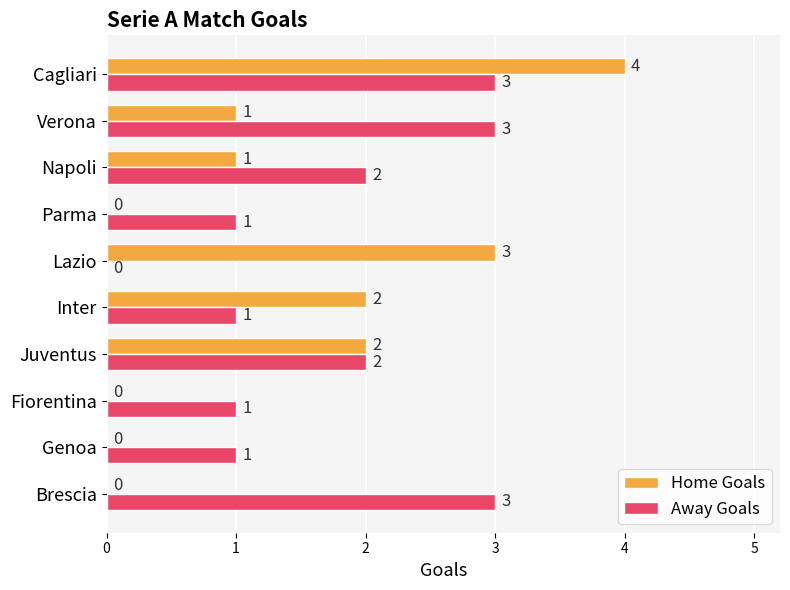

Between Napoli and Verona, which series saw the biggest shift?

Away Goals